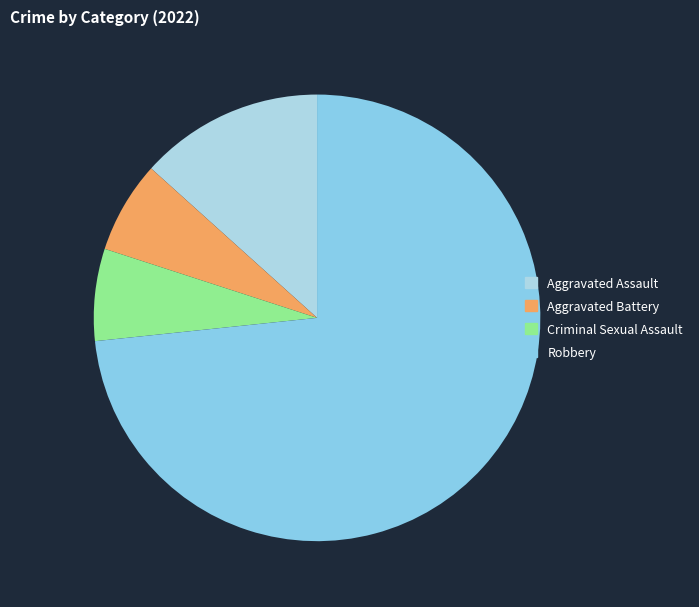

What is the largest slice in the pie chart?

Robbery